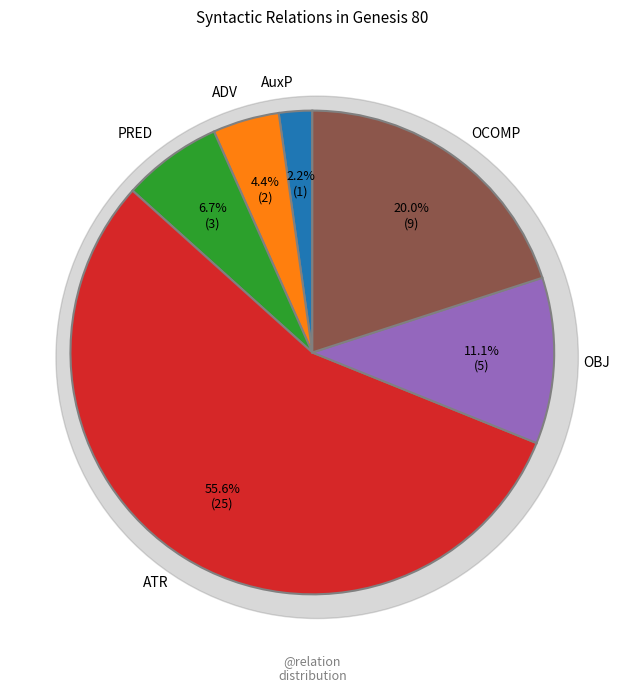

Does any single category account for the majority?

No